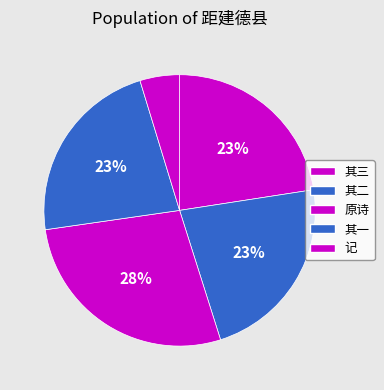

How many segments does this pie chart have?

5